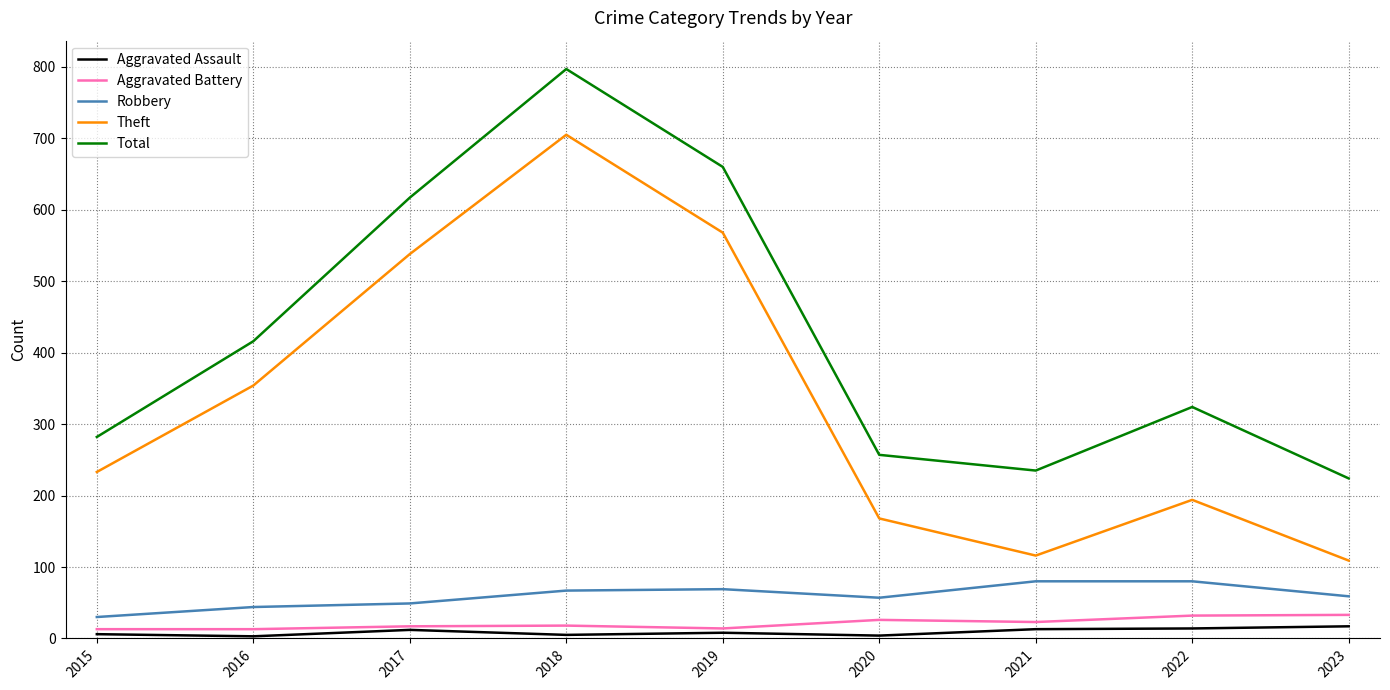

At how many categories does at least one series exceed 502?

3